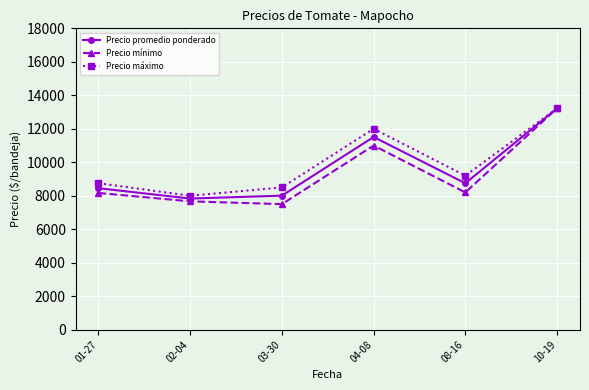

List the series in order of their overall mean, lowest first.

Precio mínimo, Precio promedio ponderado, Precio máximo